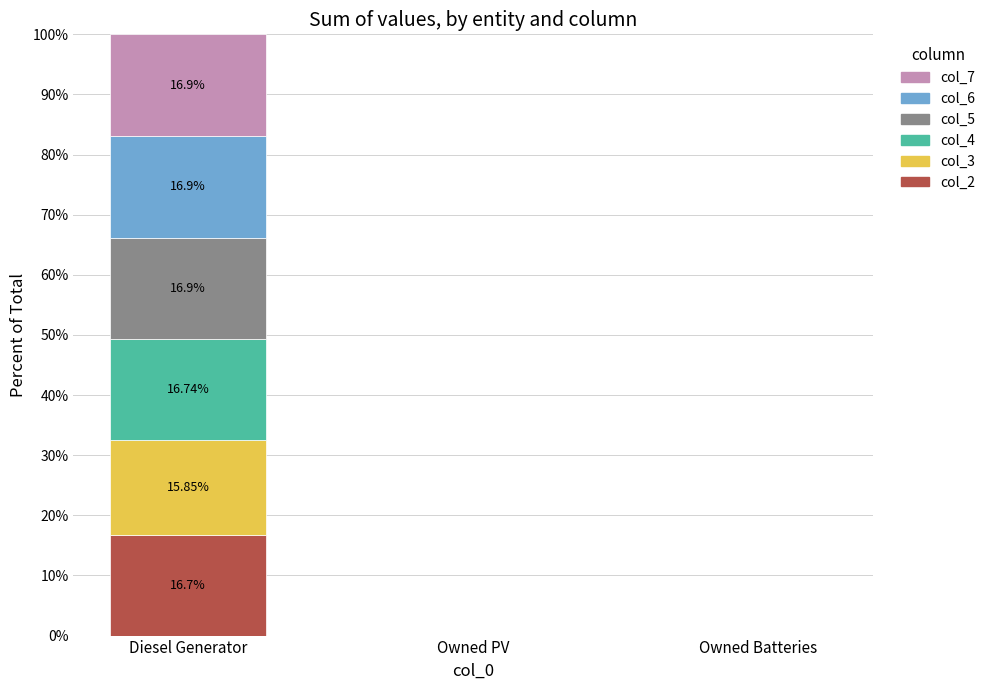

Which category has the highest value in the col_2 series?

Diesel Generator